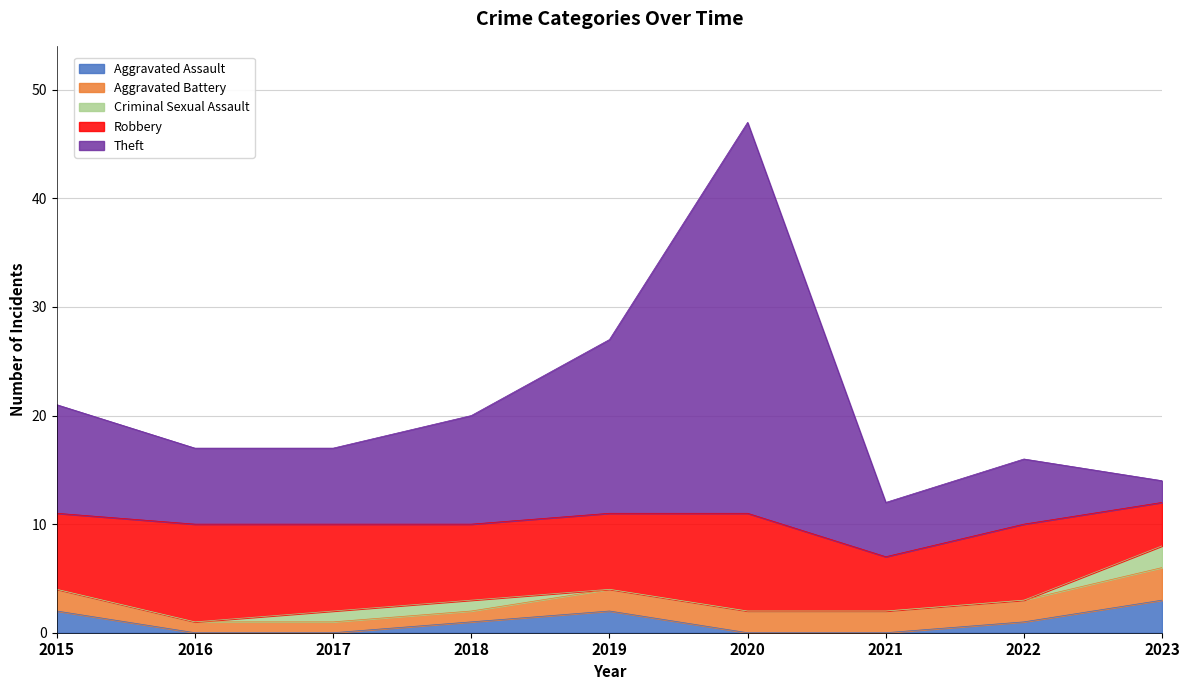

Count the Aggravated Assault values in the range 0 to 2.

8